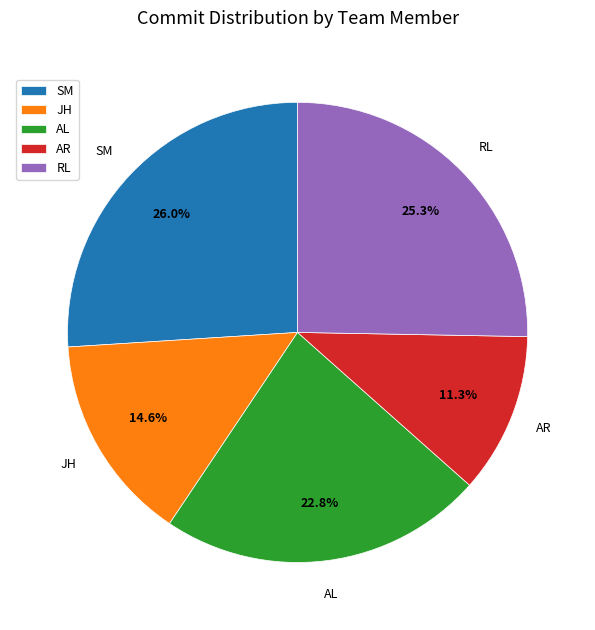

Is it true that SM is 26% of the pie?

True